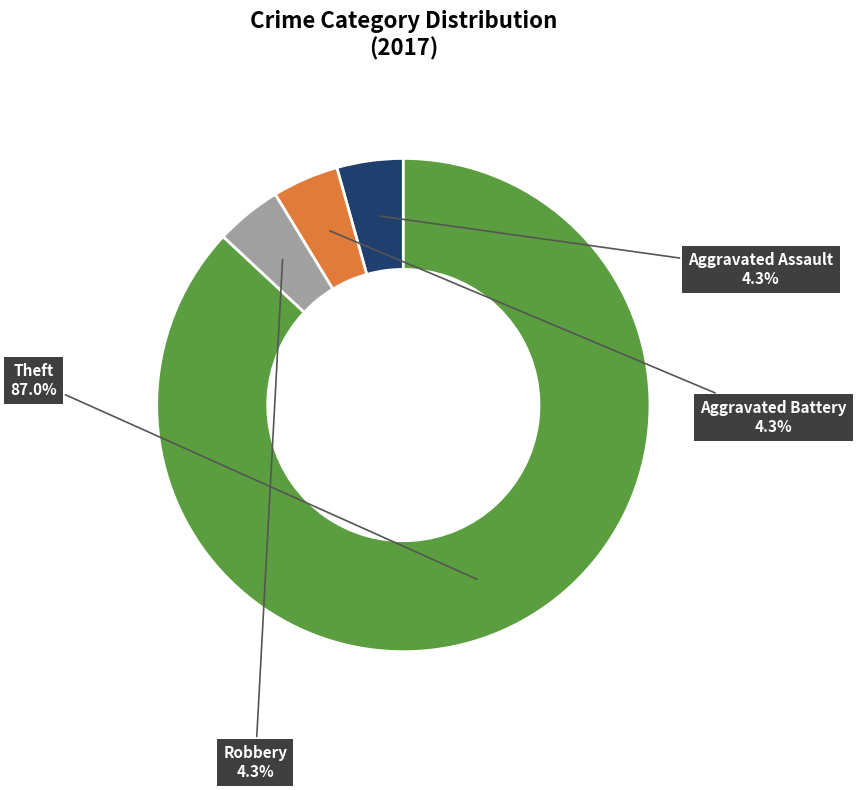

What portion of the pie excludes Aggravated Battery?

95.7%